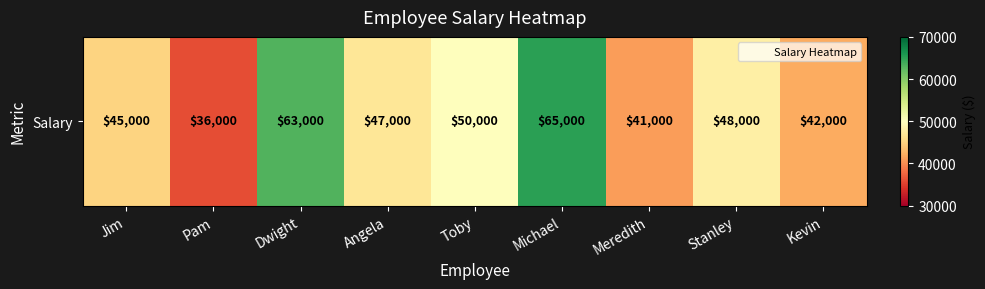

At which label does the data first exceed 47000?

Dwight